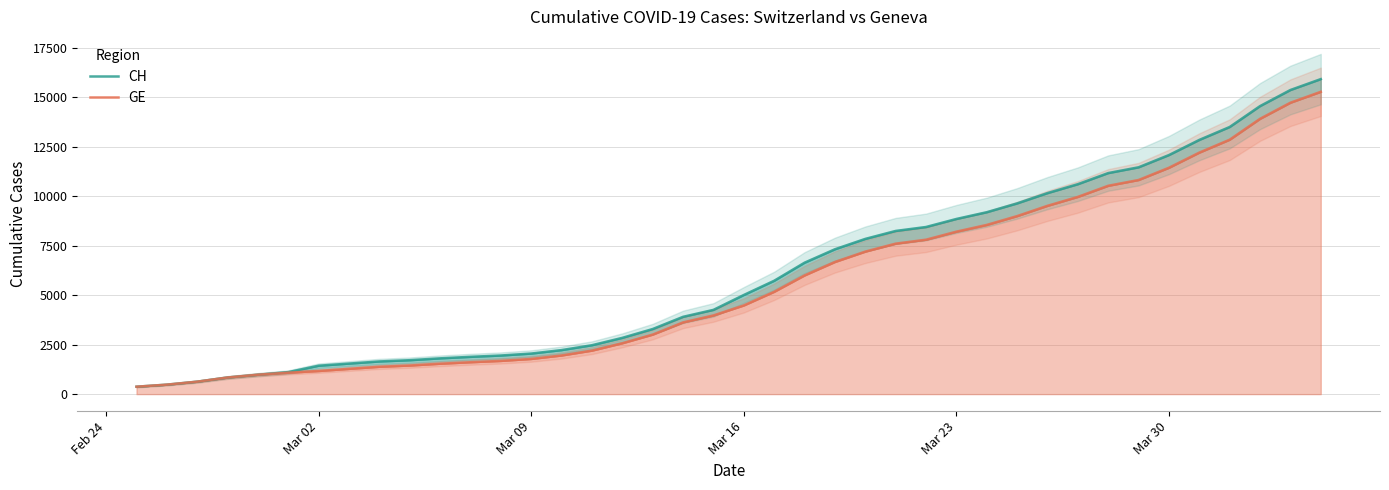

What is the lowest value of the GE series?

375